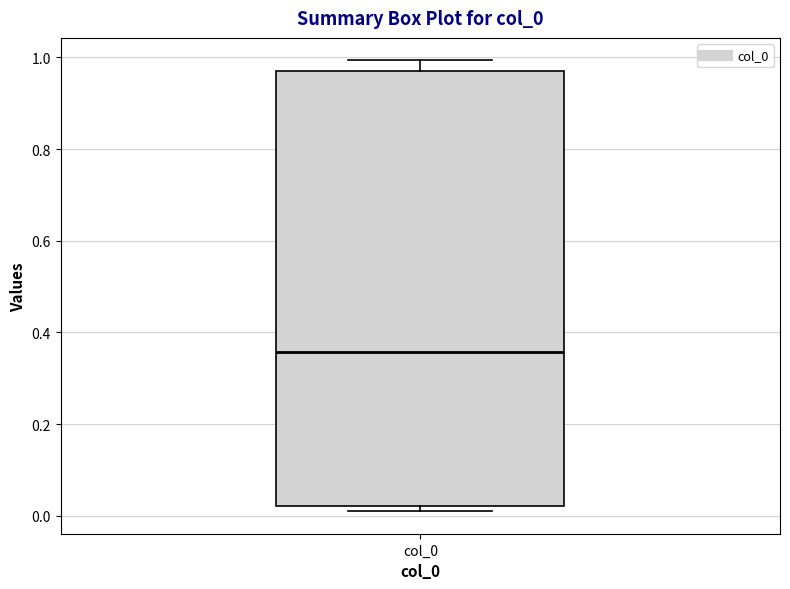

Where is the lower edge of the box for col_0 on the y-axis? The values are not printed on the chart, so give them approximately, as read against the axis.

0.02